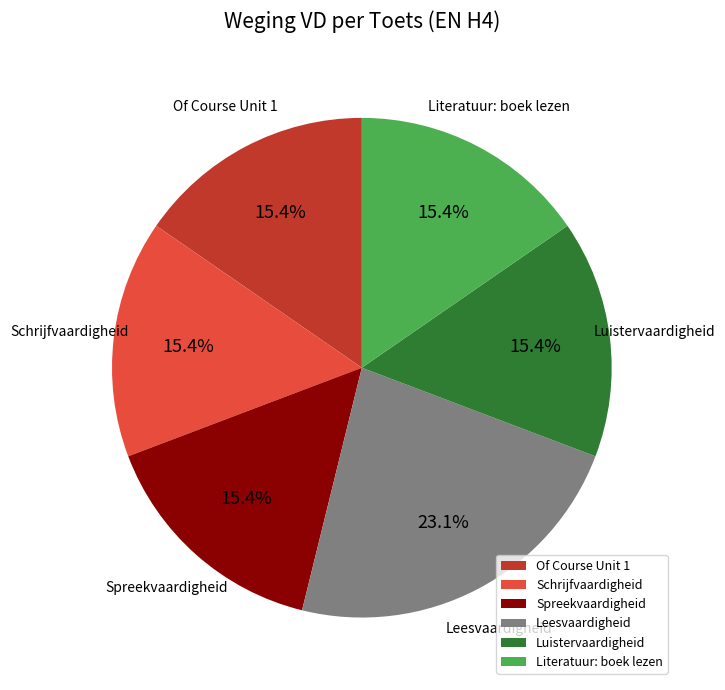

What is the largest slice in the pie chart?

Leesvaardigheid